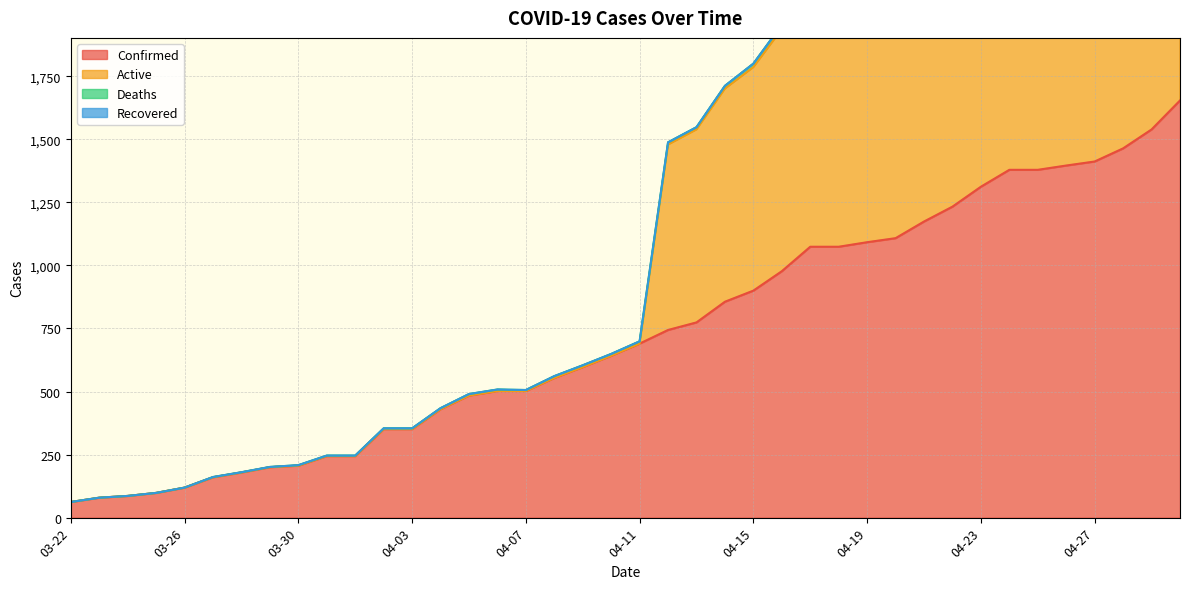

What position from the left is 03-29?

8